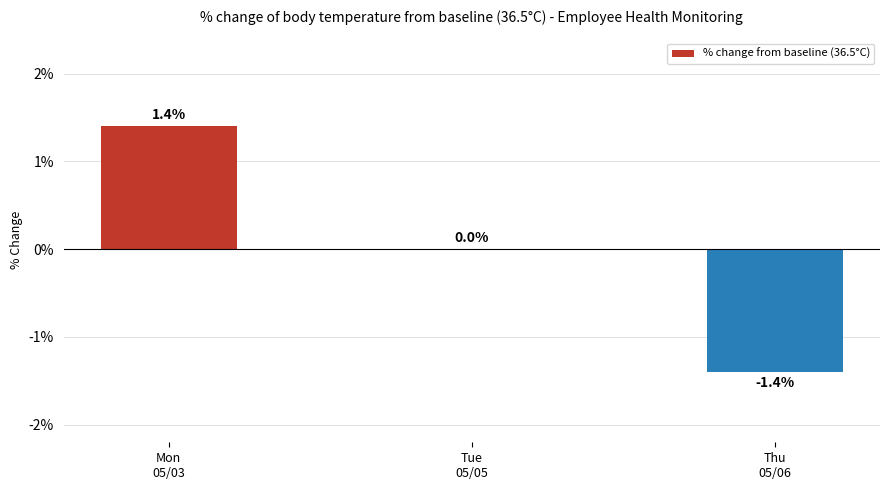

What is the maximum value shown in the chart?

1.4